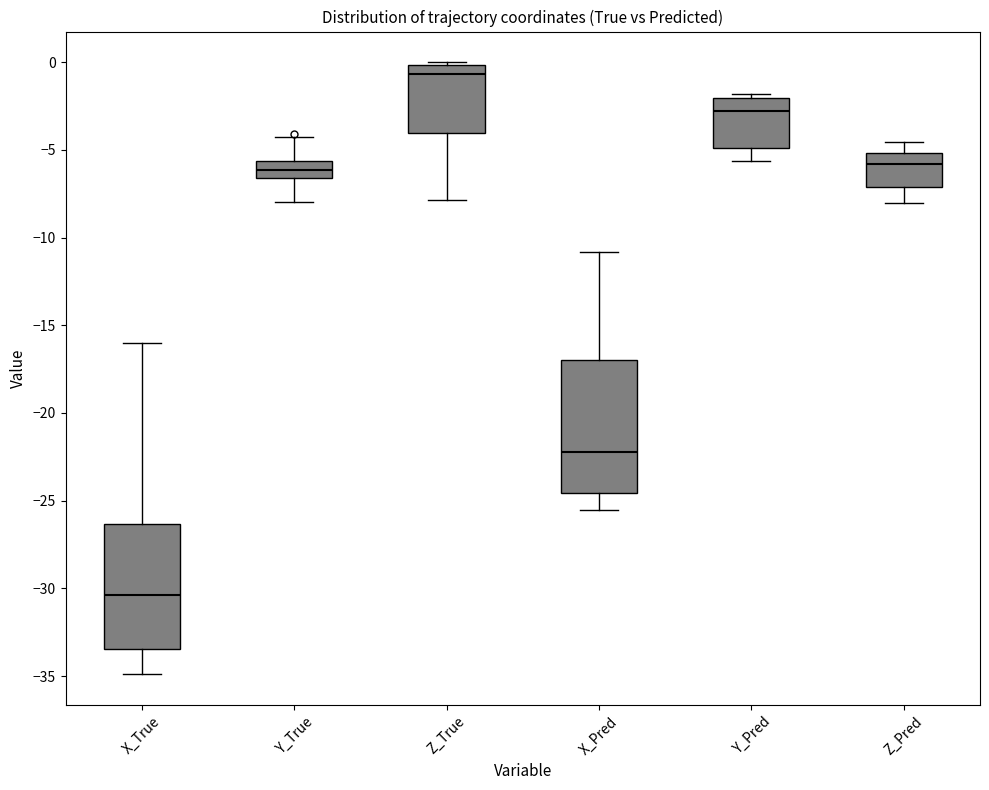

Where is the lower edge of the box for Y_Pred on the y-axis? The values are not printed on the chart, so give them approximately, as read against the axis.

-5.0